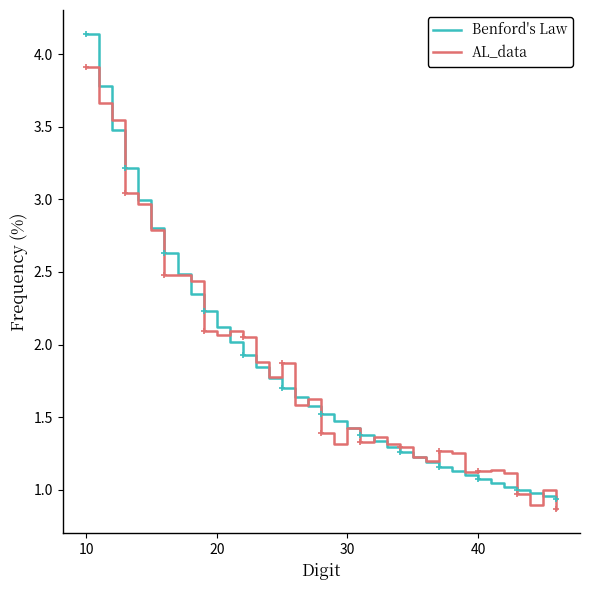

What is the highest value of the AL_data series?

3.9